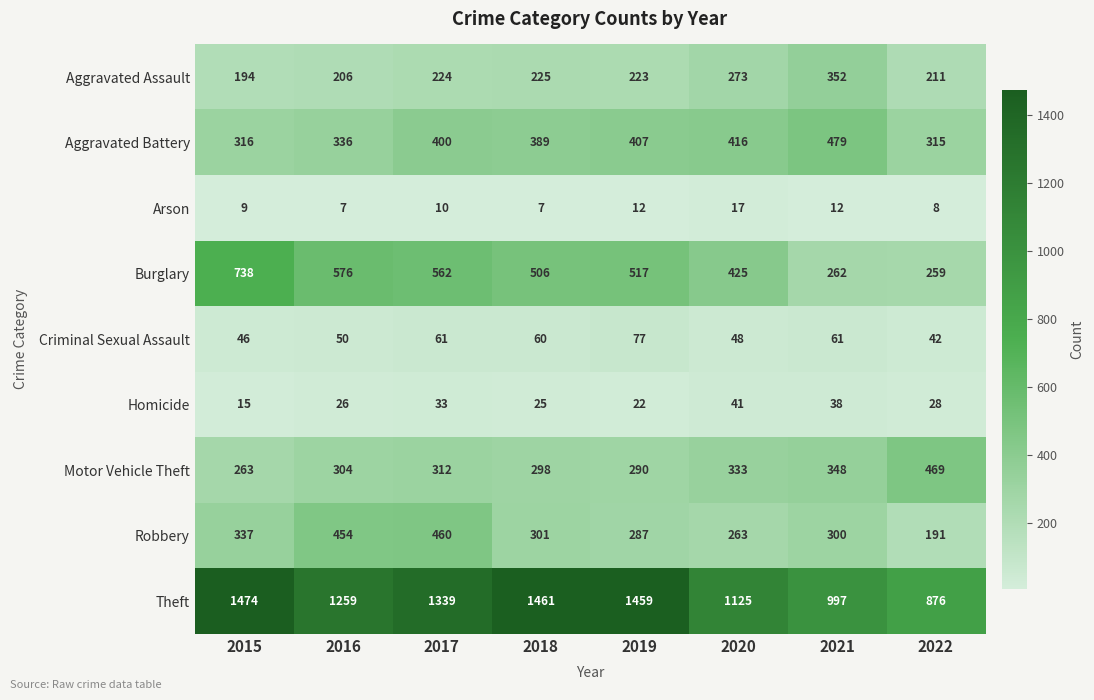

What is the spread (max minus min) of values at 2018?

1454